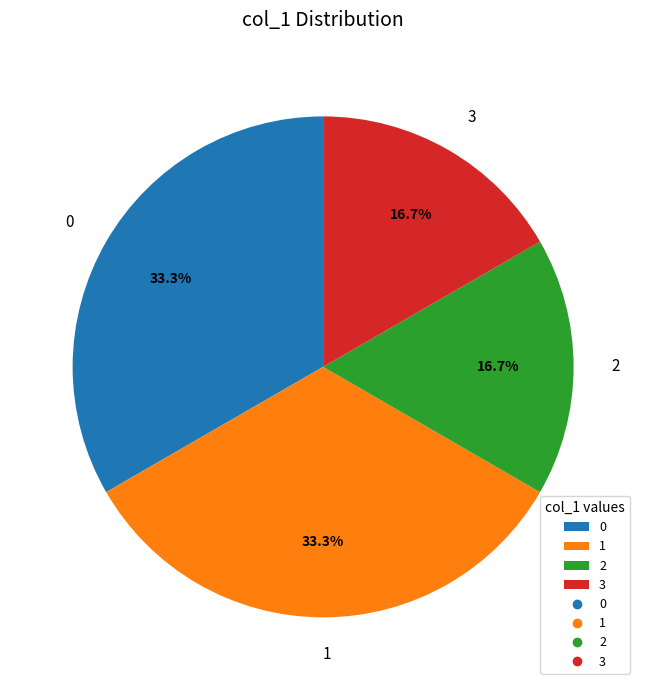

Is there a majority slice in this chart?

No